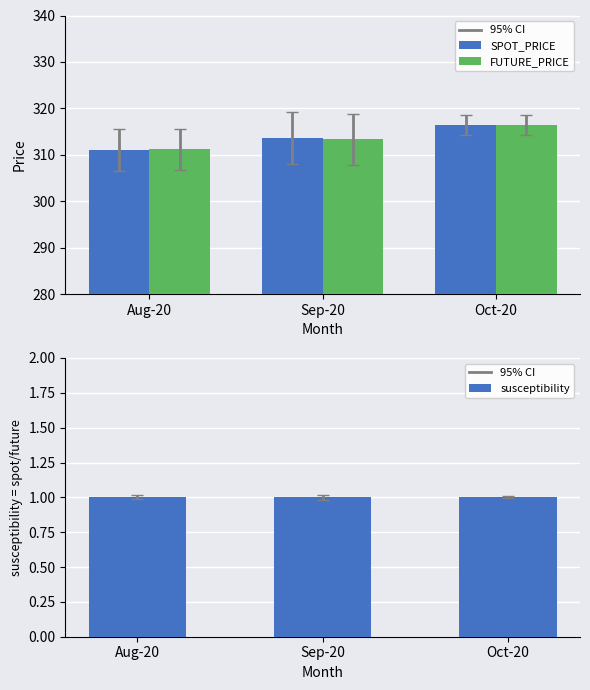

What is the label of the 2nd bar from the right?

Sep-20